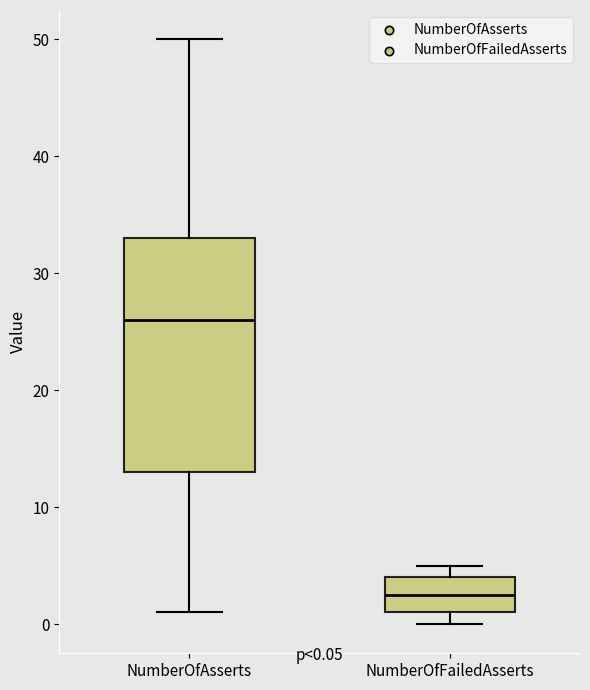

Comparing the boxes themselves (not the whiskers), which one is the tallest?

NumberOfAsserts